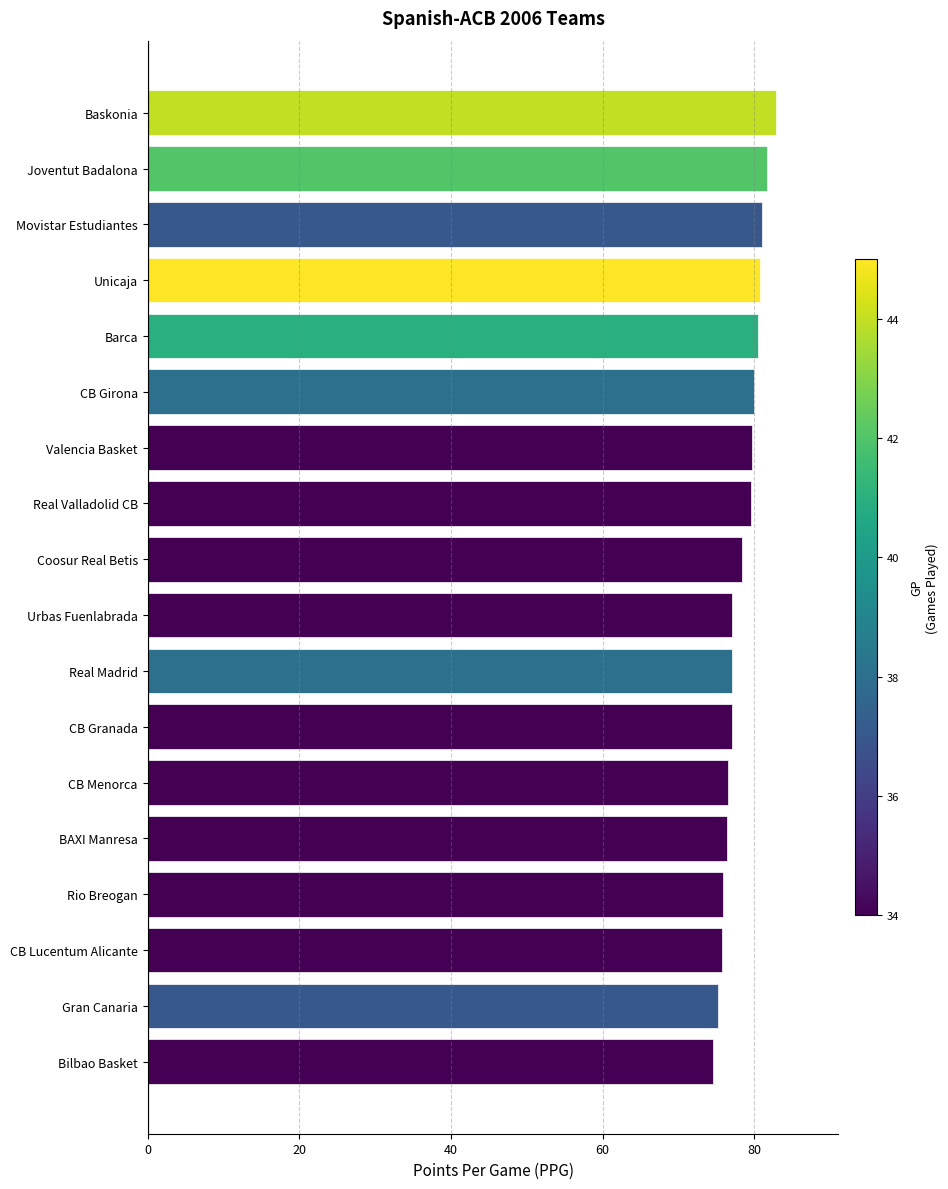

How many data points does each series have?

18